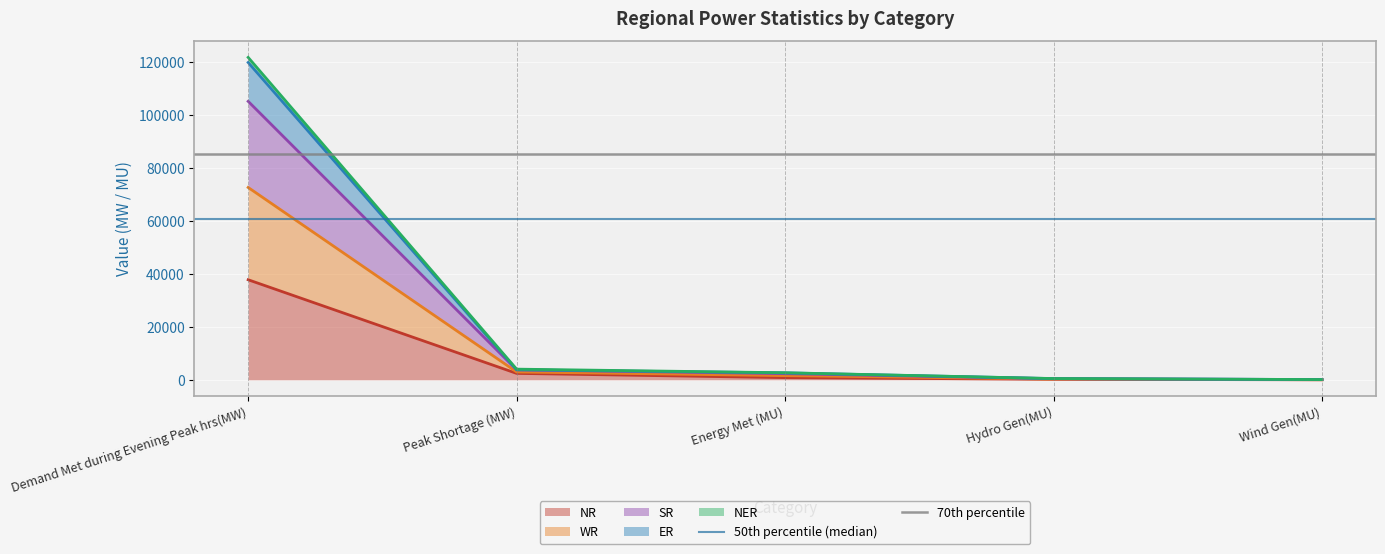

What value does the NR series have at Demand Met during Evening Peak hrs(MW)?

37758